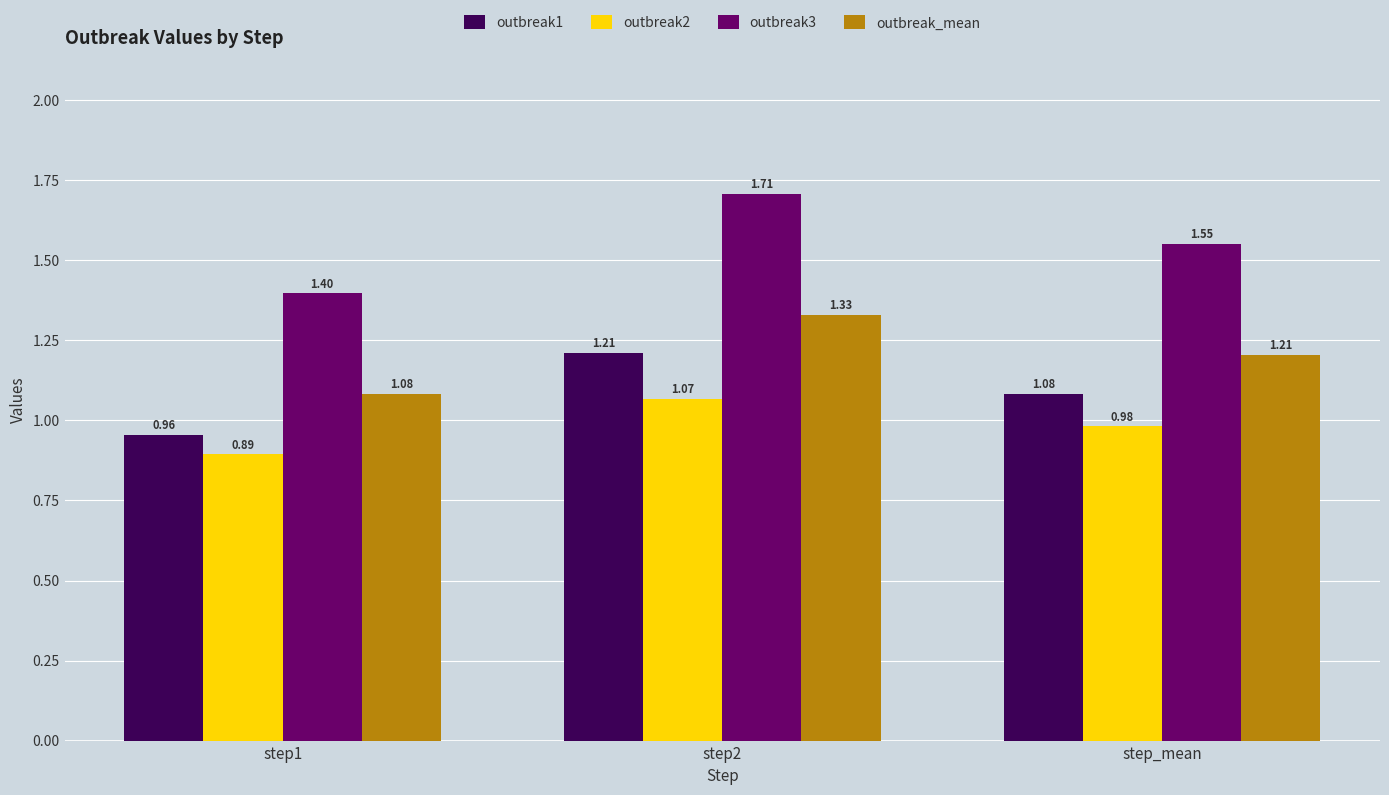

How many bars are there in each group?

4